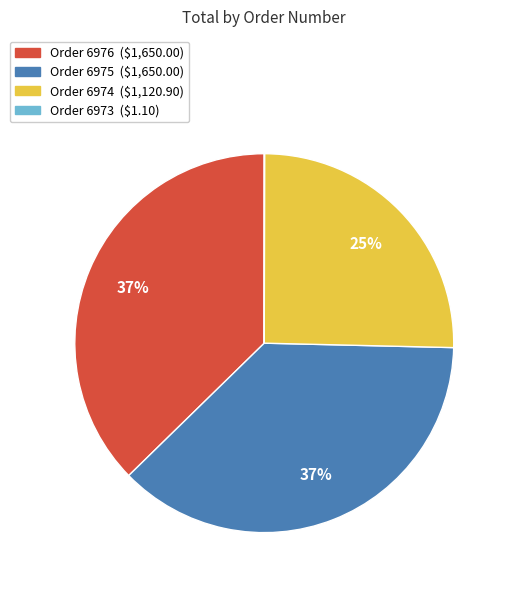

Is there a majority slice in this chart?

No